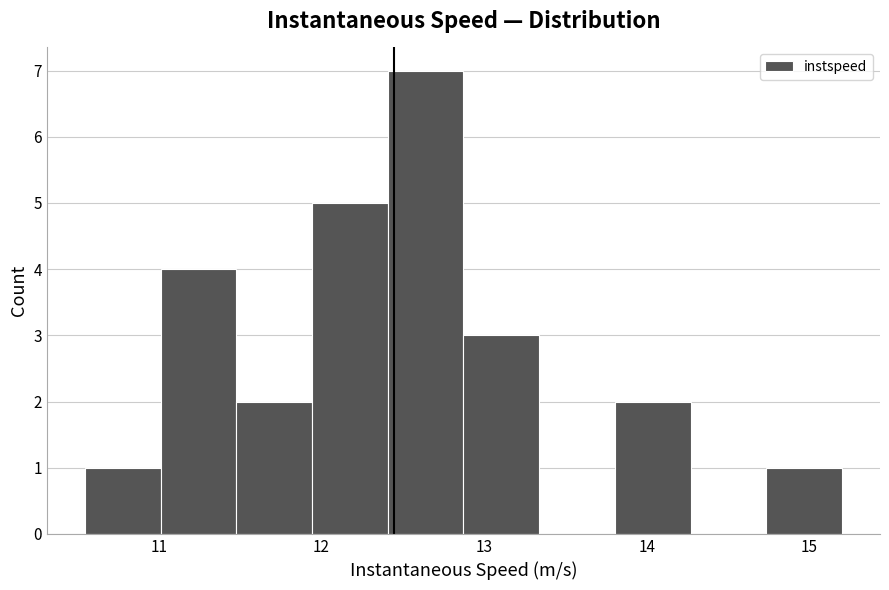

Reading left to right, transcribe this chart: for each bar, give the range it covers on the x-axis and its height. Neither the bar edges nor the heights are printed on the chart, so give them approximately, as read against the axes.

10.5 to 11.0: 1
11.0 to 11.5: 4
11.5 to 11.9: 2
11.9 to 12.4: 5
12.4 to 12.9: 7
12.9 to 13.3: 3
13.3 to 13.8: 0
13.8 to 14.3: 2
14.3 to 14.7: 0
14.7 to 15.2: 1